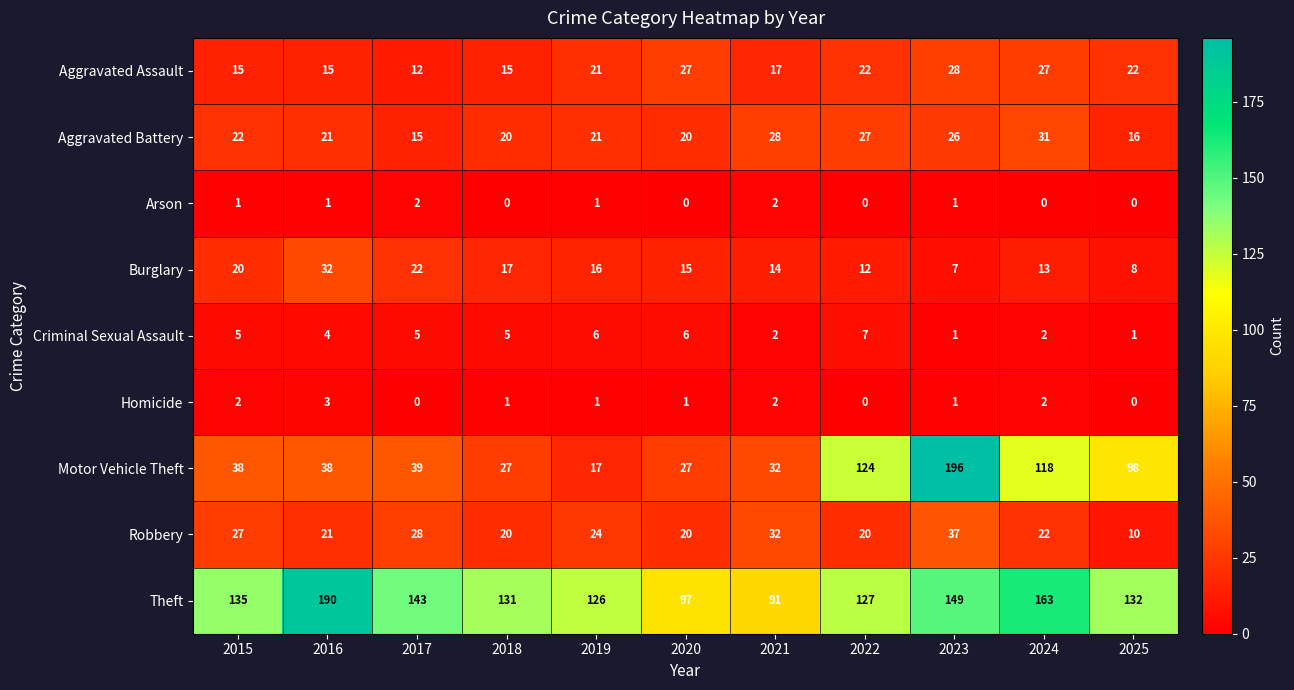

At how many categories does at least one series exceed 13?

11